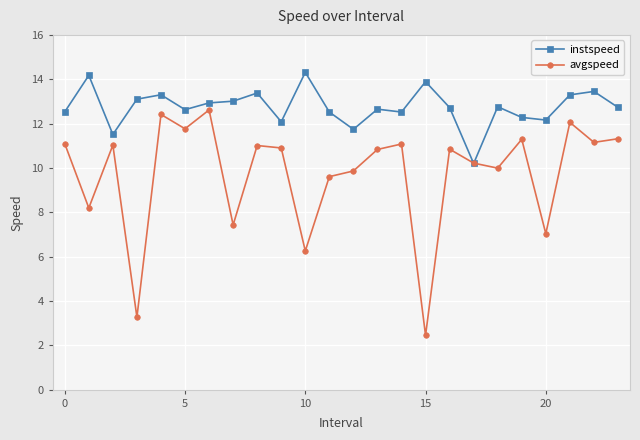

Which series has the largest total across all categories?

instspeed